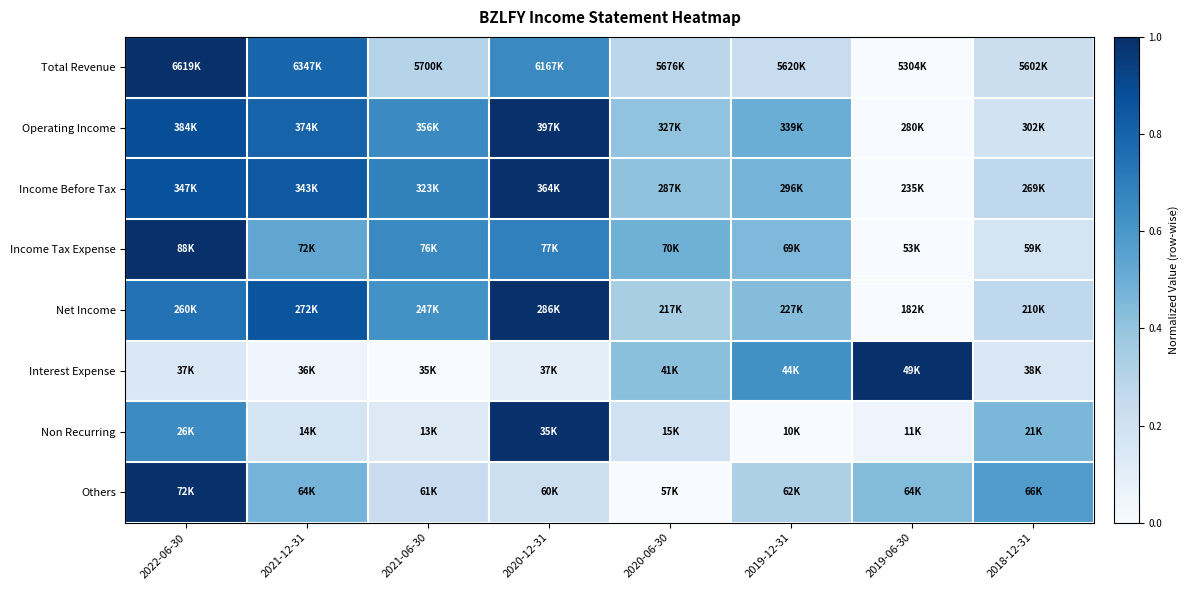

What is the difference between the highest and lowest values at 2021-12-31?

0.8